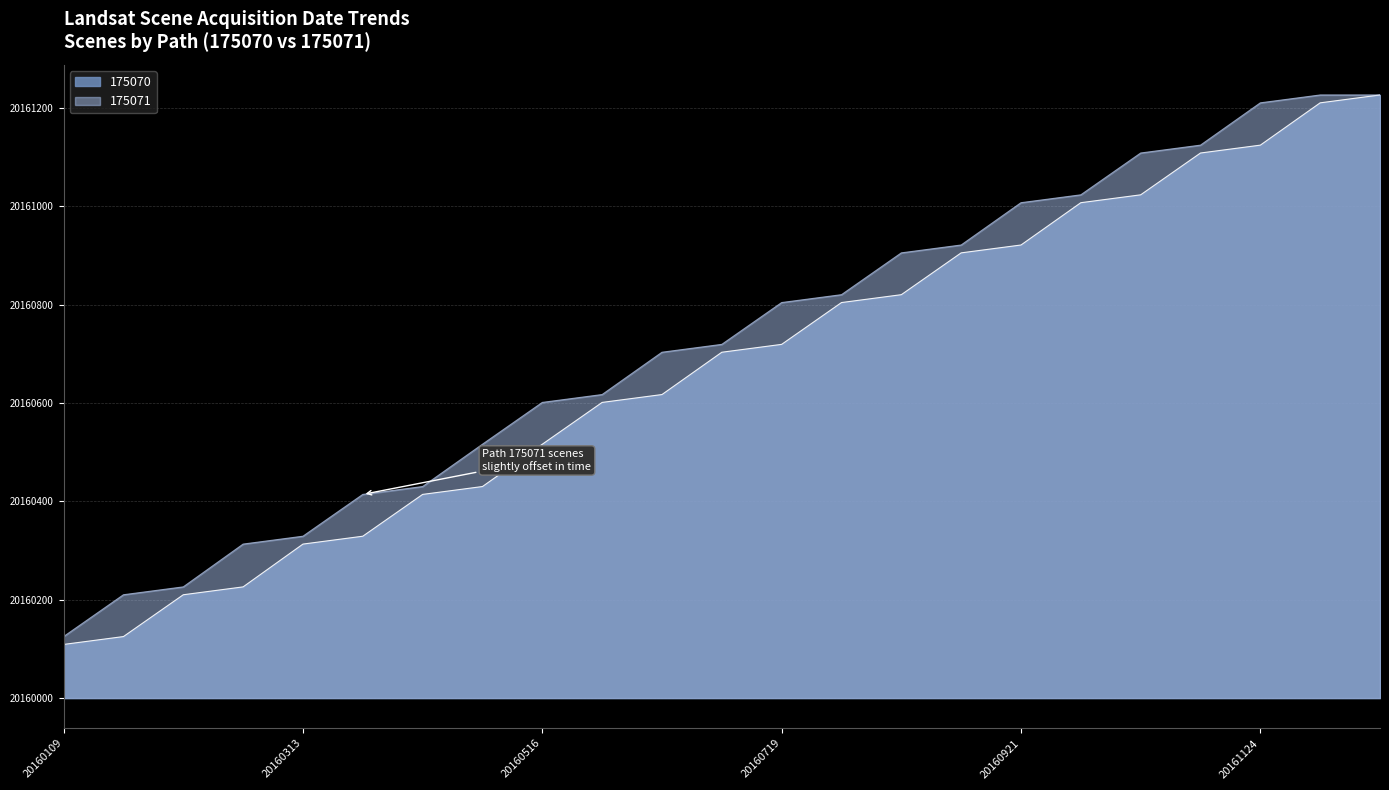

How many categories are shown in the chart?

23